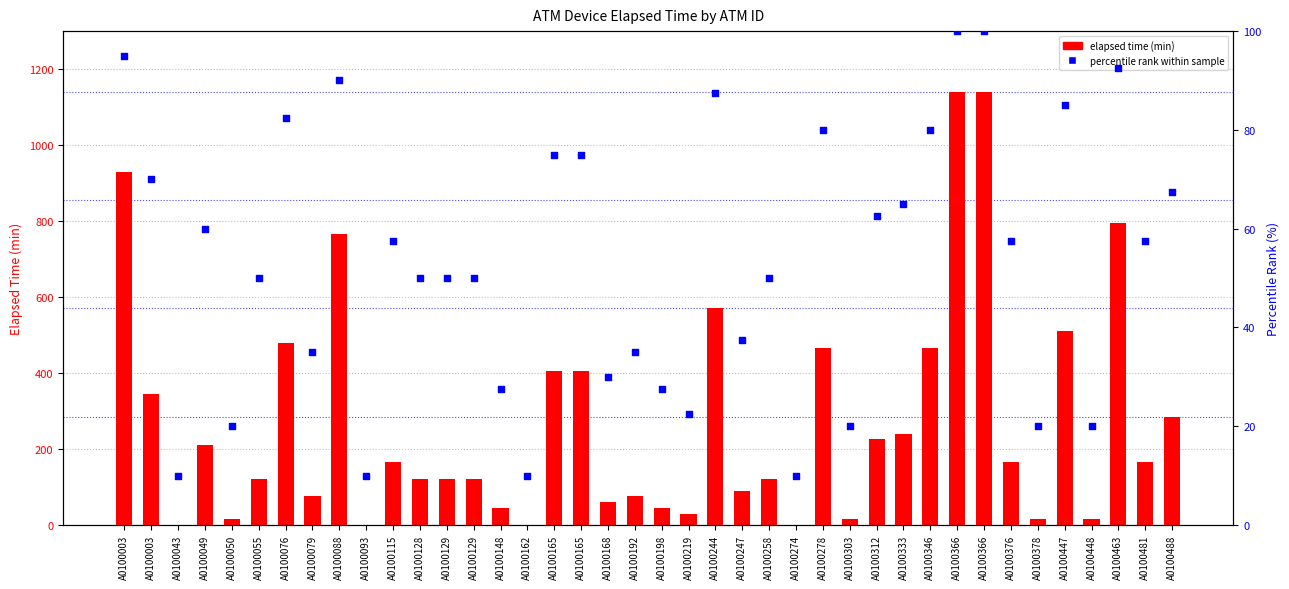

What are all the series names shown in the legend?

elapsed time (min), percentile rank within sample